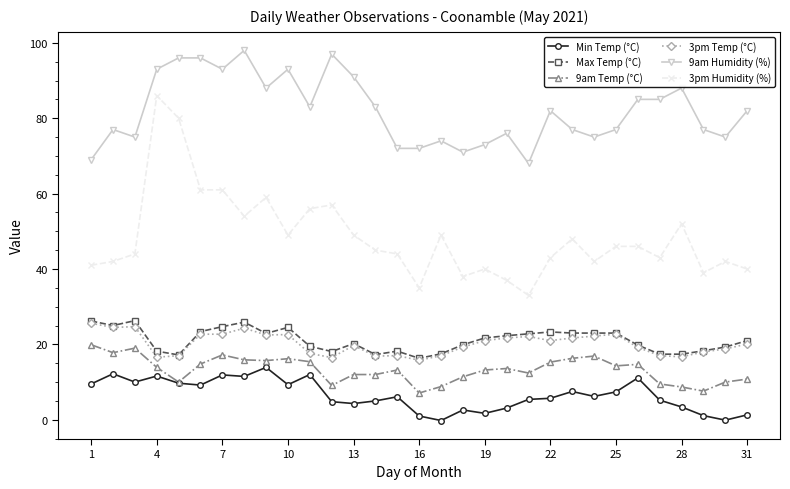

What is the minimum value for Max Temp (°C)?

16.3